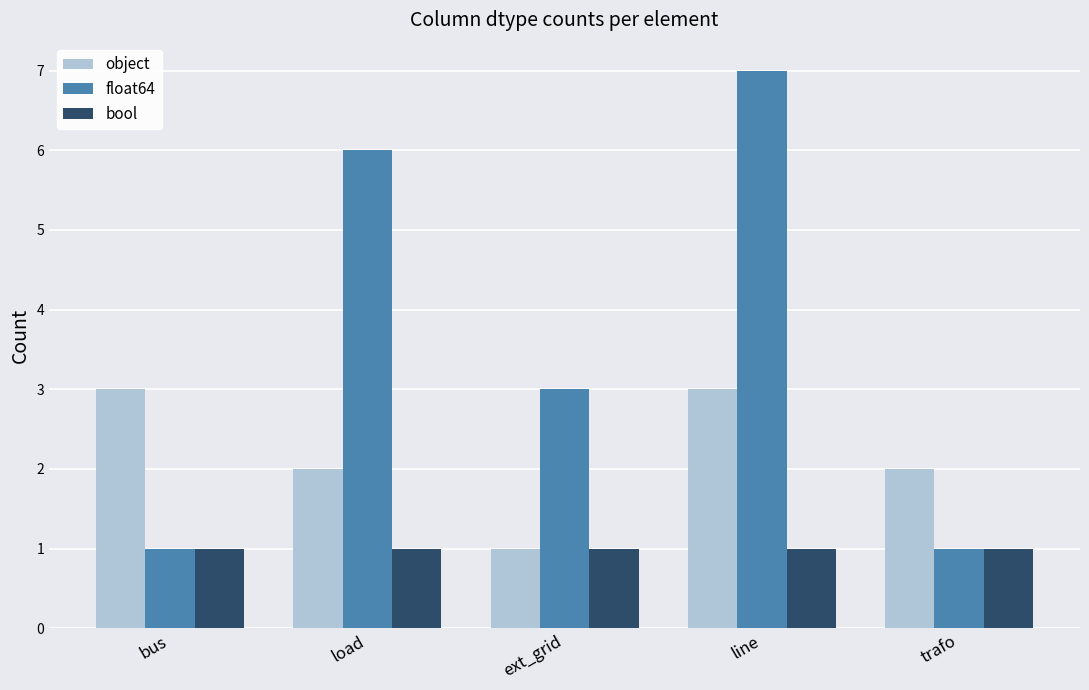

The bool series shows 1 at load. True or false?

True